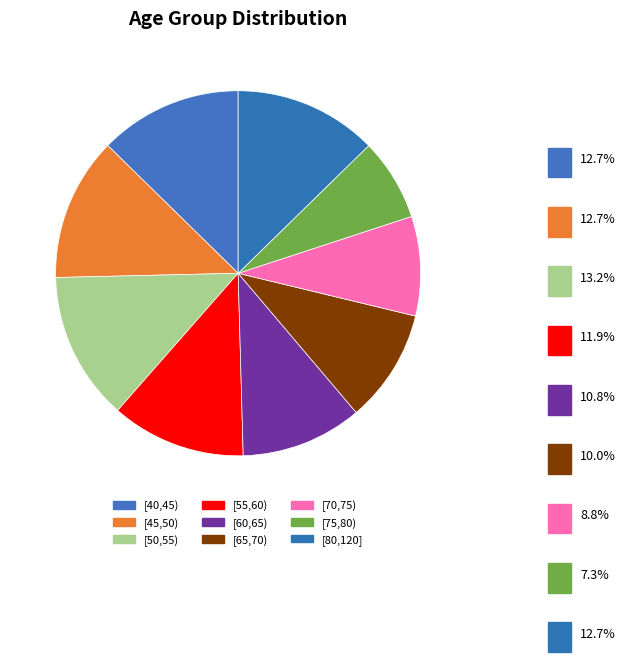

The [55,60) slice represents 23% of the pie. True or false?

False